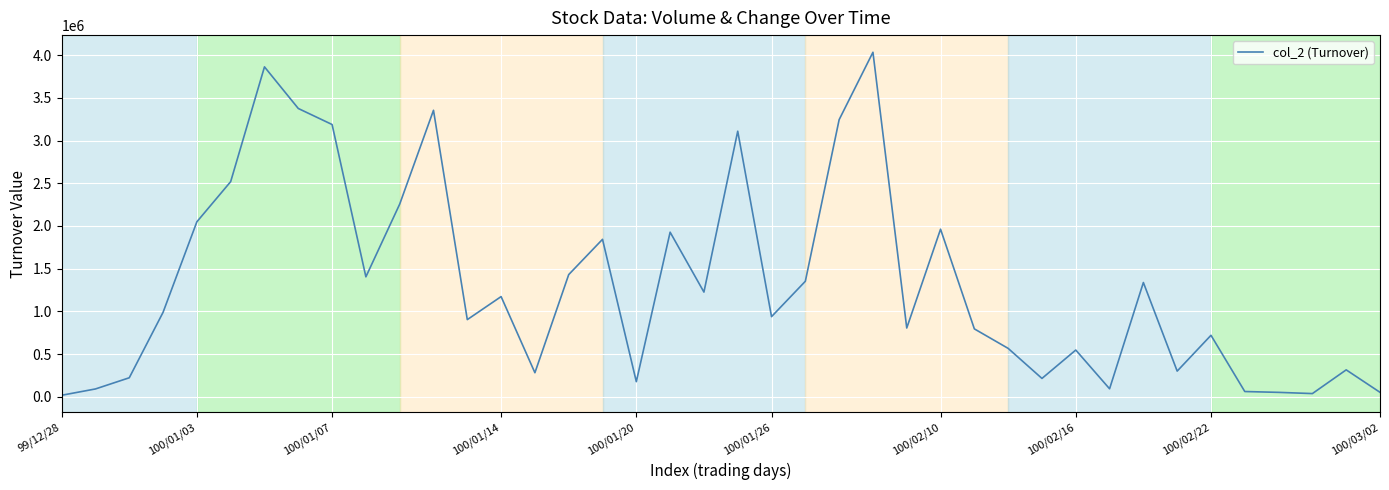

What is the smallest value displayed?

17200